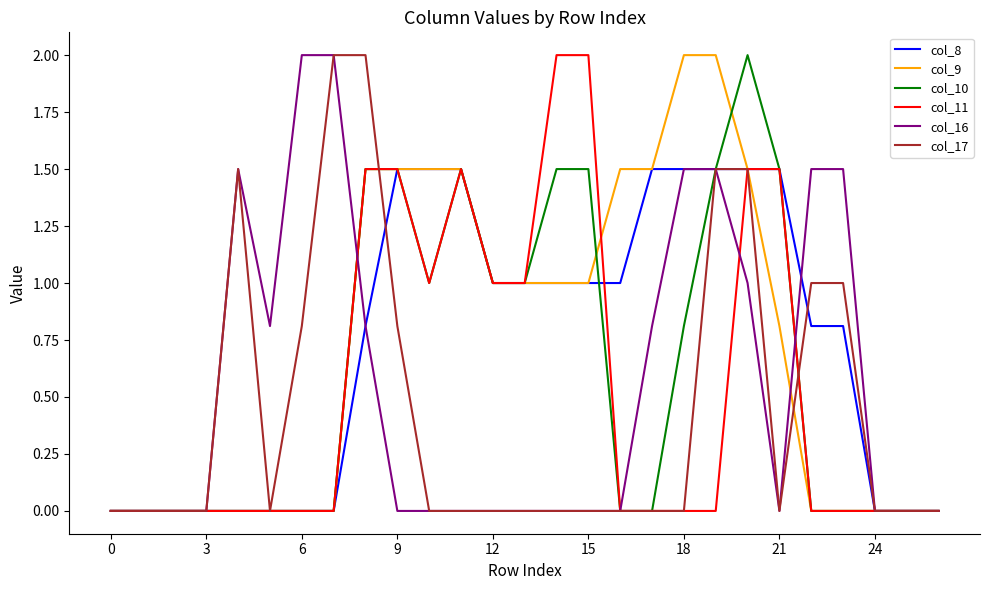

What is the greatest value displayed?

2.0